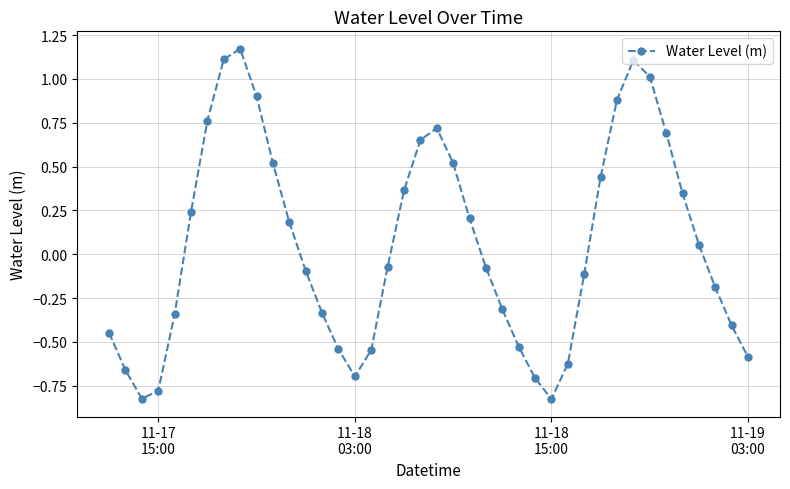

How many categories are shown in the chart?

40